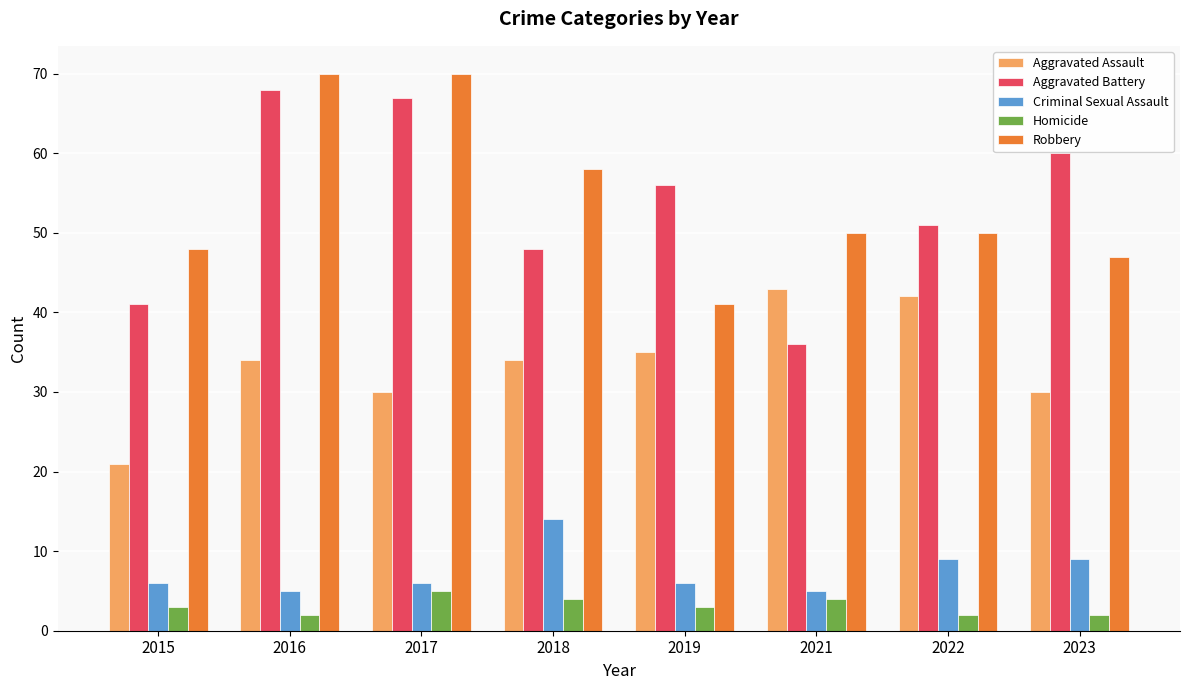

What is the sum of the Aggravated Assault values at 2019 and 2023?

65